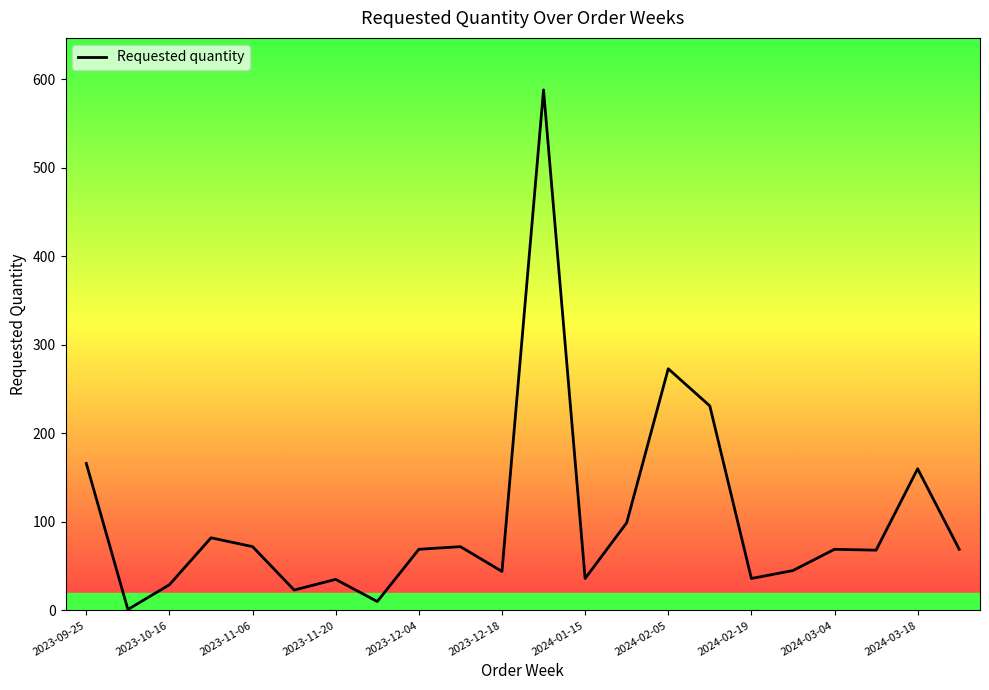

What is the greatest value displayed?

588